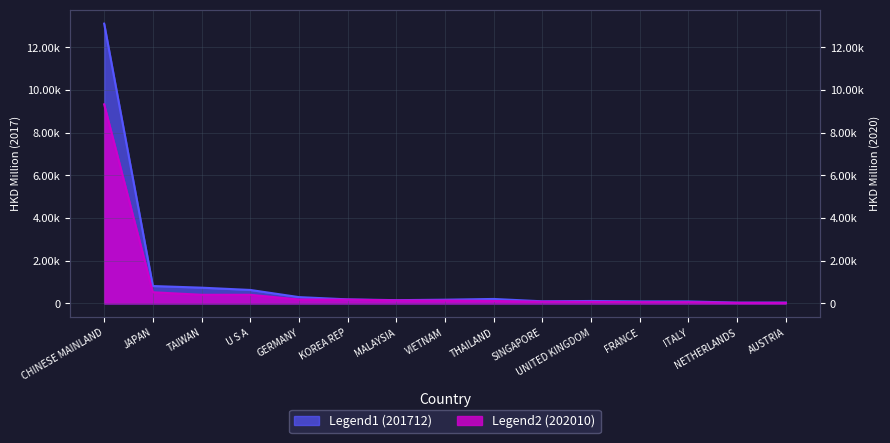

What is the label of the 13th point from the right?

TAIWAN